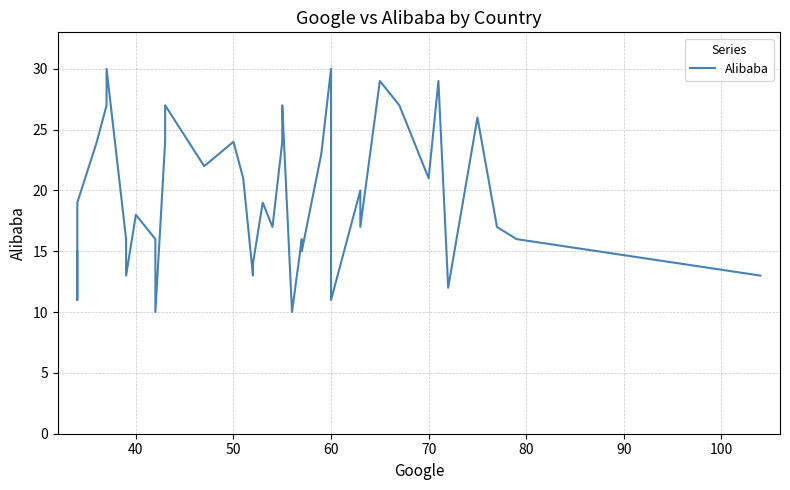

The chart shows a value of 4 at 30. True or false?

False